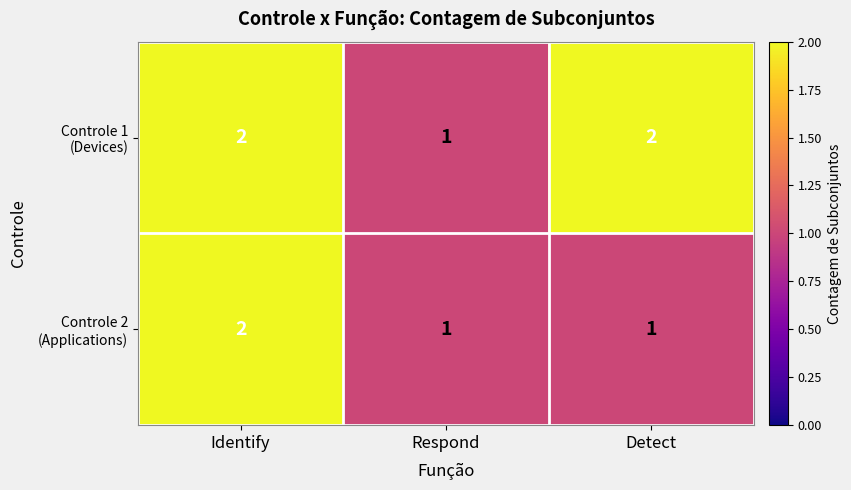

At which category is the sum across all series the highest?

Identify